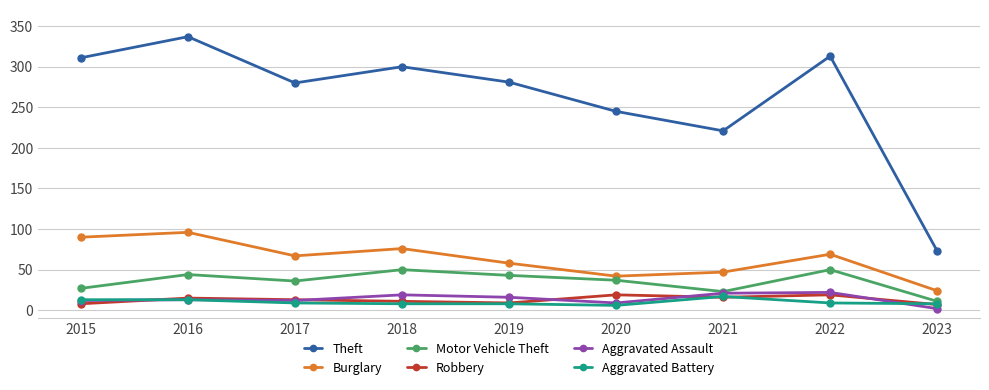

True or false: Motor Vehicle Theft has more than 0 interior local peaks.

True